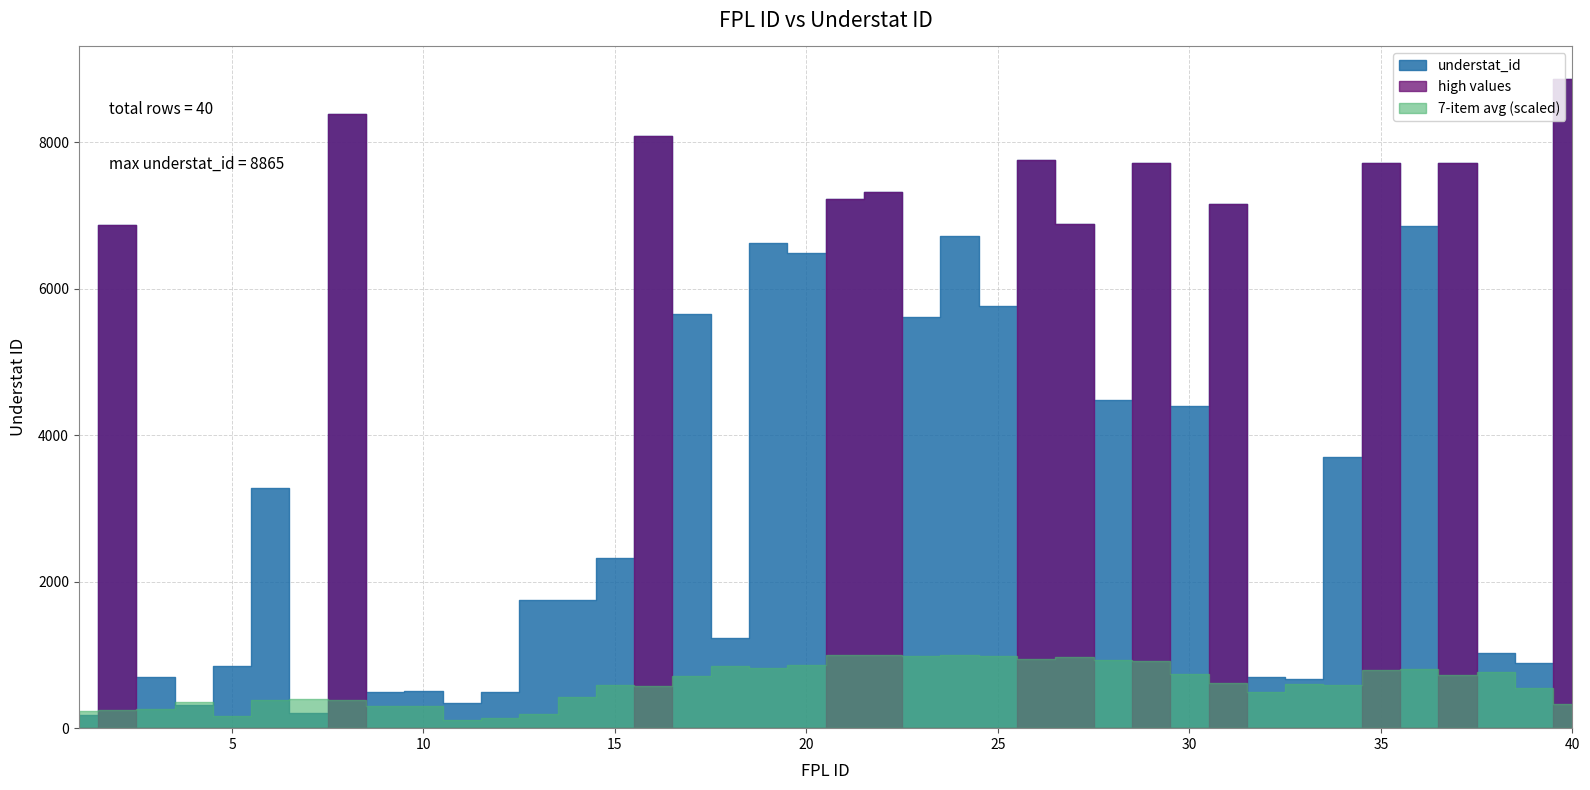

How many lines are shown in the chart?

1